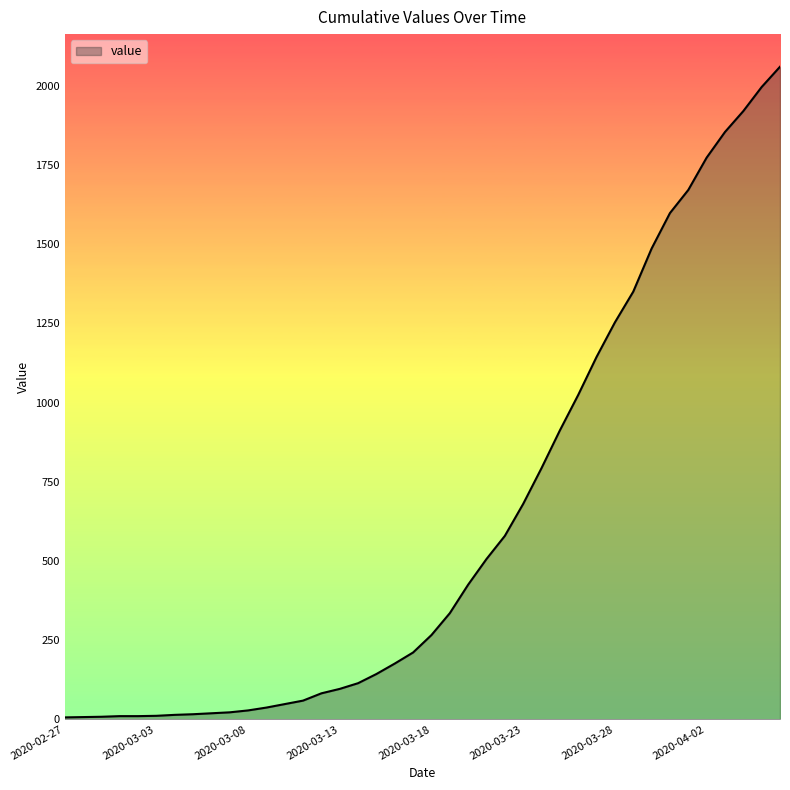

What is the difference between the maximum and minimum values?

2054